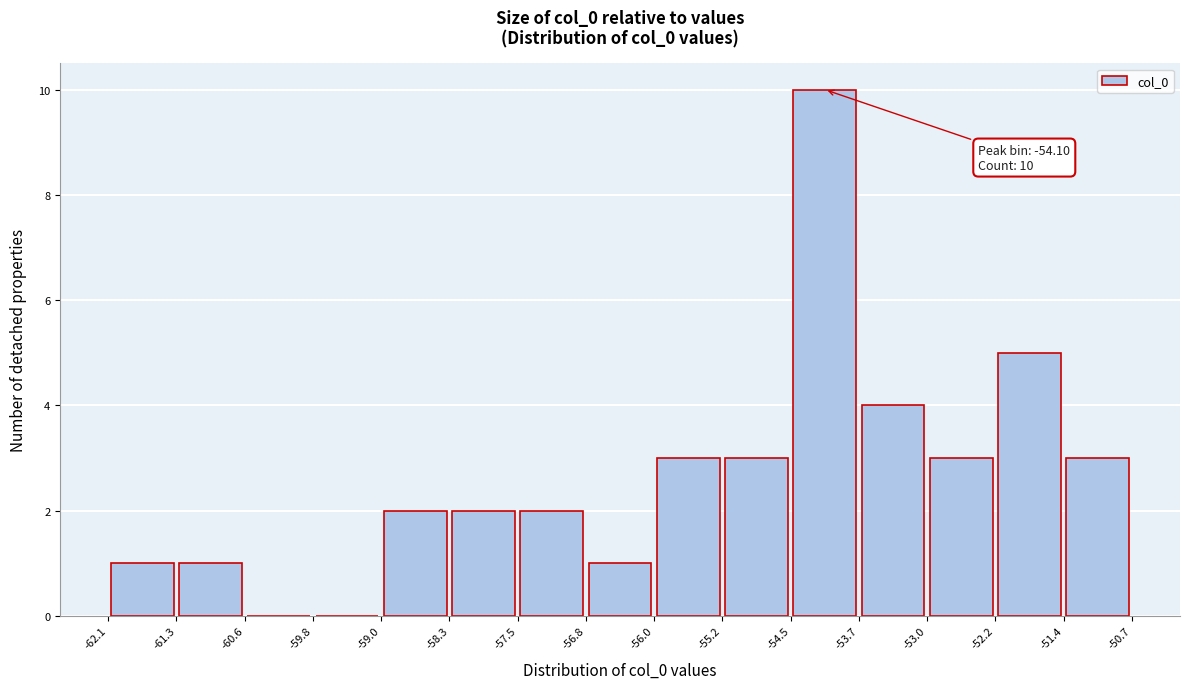

Over which range of the x-axis is the bar tallest?

-54.5 to -53.7